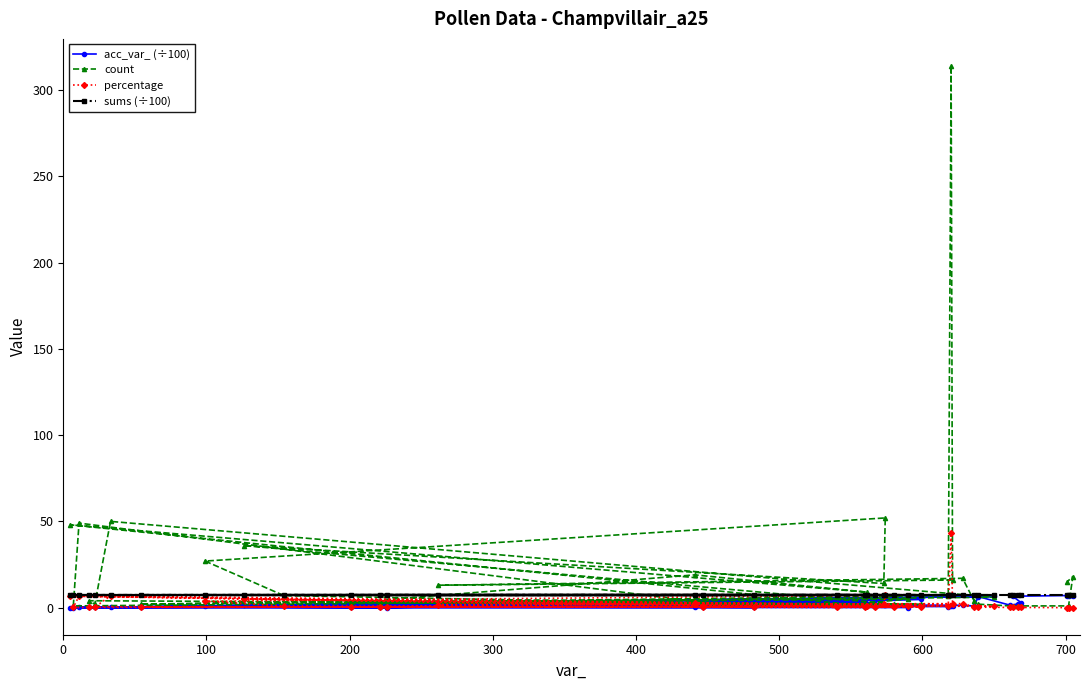

Which series has the largest range (max minus min)?

count